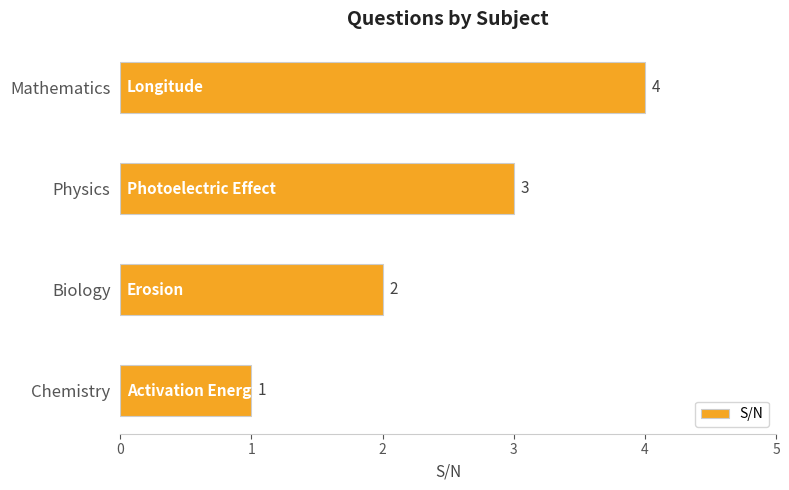

What is the ratio of the value at Chemistry to the value at Biology?

0.5